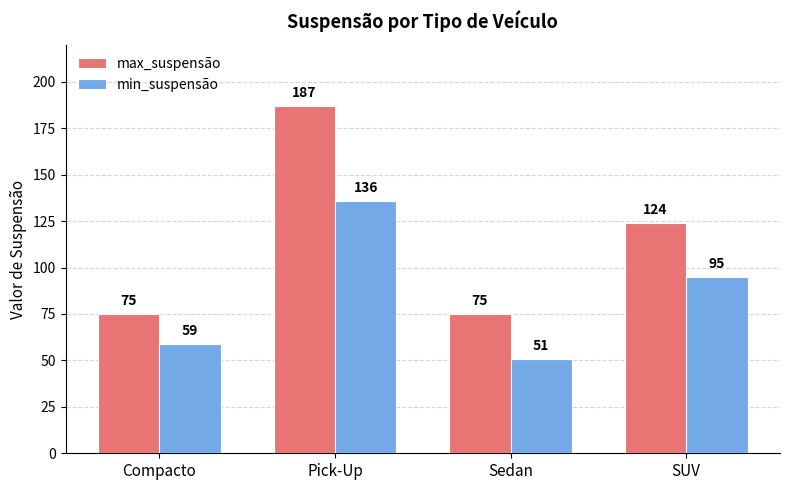

What is the difference between the second highest and minimum values in the min_suspensão series?

44